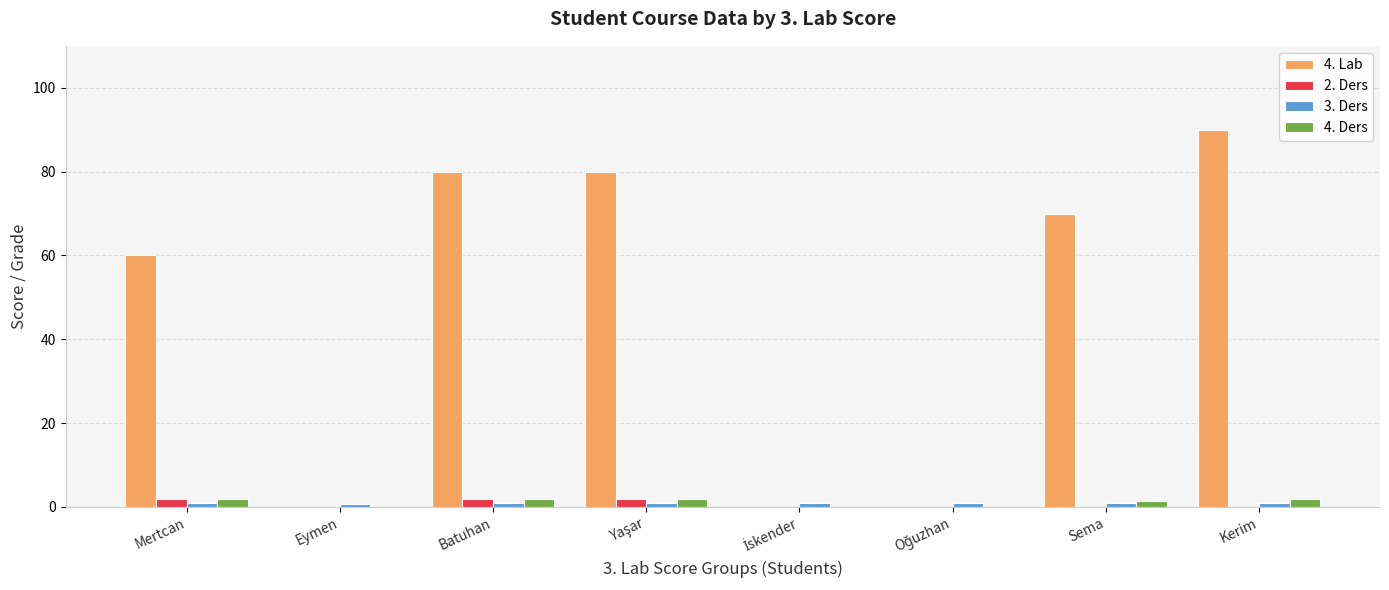

What is the sum of all 4. Lab values?

380.0